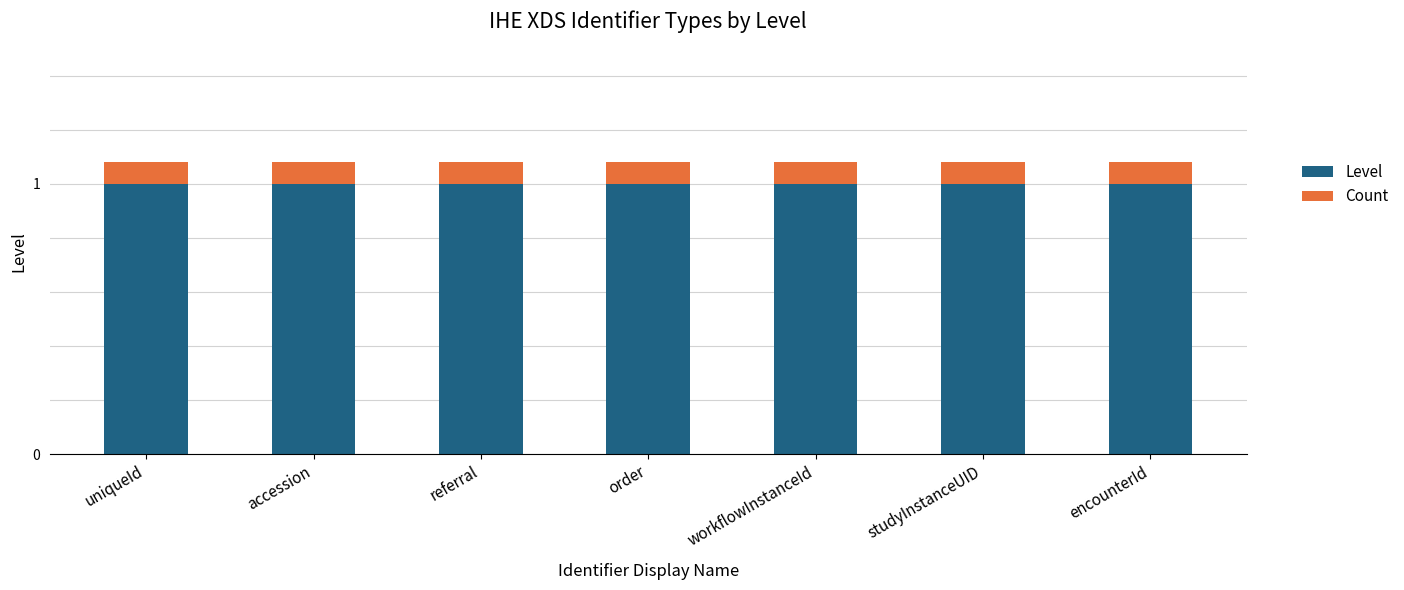

True or false: Level has a value of 0.2 at studyInstanceUID.

False